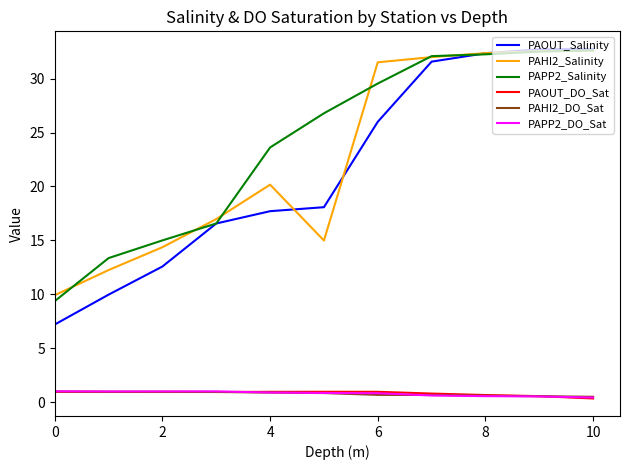

After their last crossing, which series has the higher values: PAPP2_DO_Sat or PAOUT_DO_Sat?

PAPP2_DO_Sat